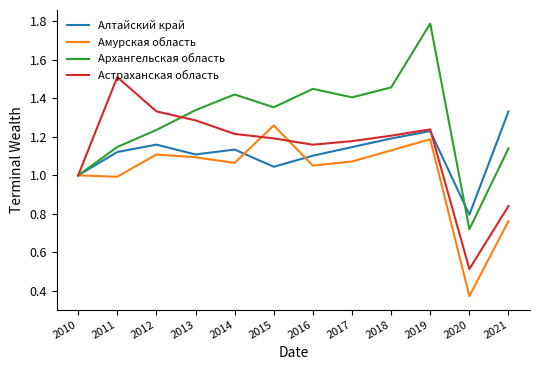

Which series has the largest range (max minus min)?

Архангельская область